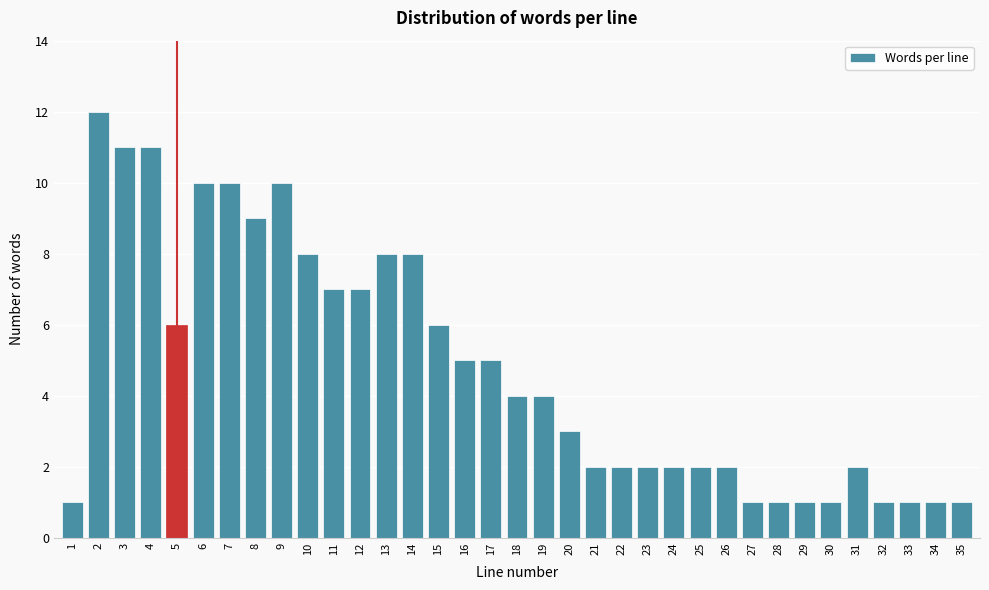

What is the change in value from 10 to 16?

-3